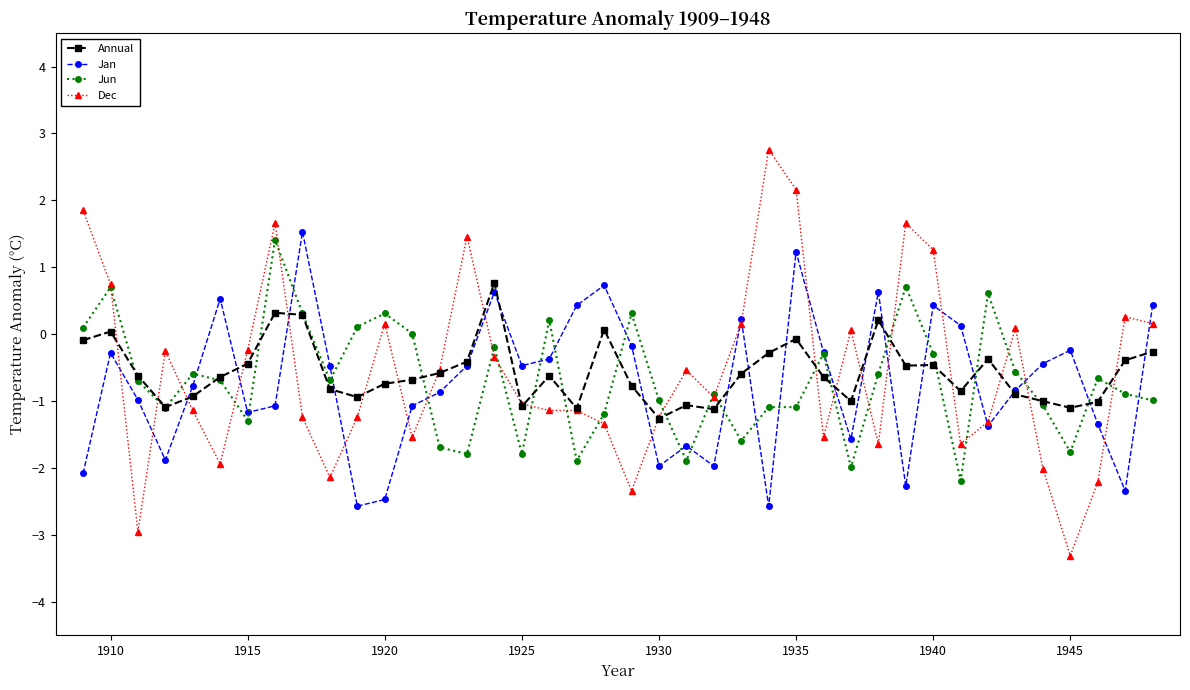

What is the value of the Annual point at the 39th from the left?

-0.4